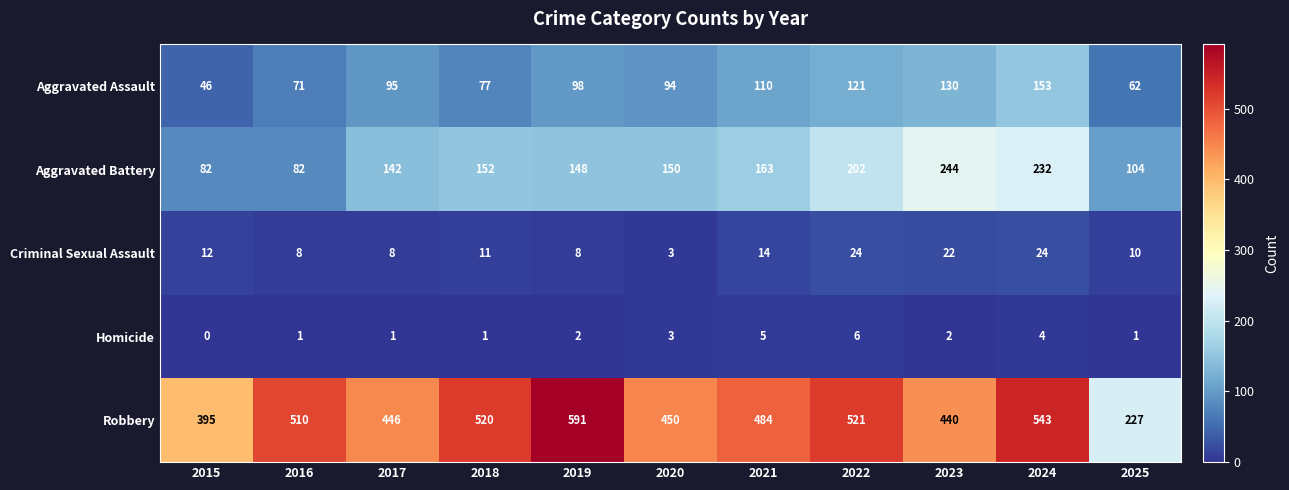

How many Aggravated Battery values are between 104 and 202?

7